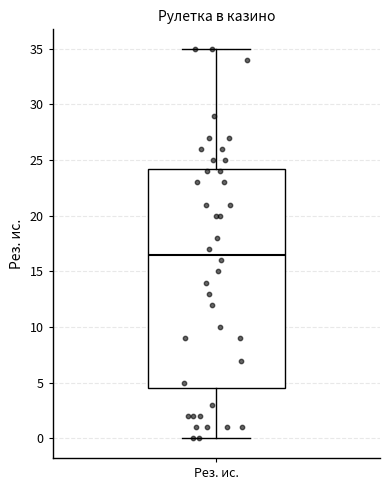

Where is the lower edge of the box for Рез. ис. on the y-axis? The values are not printed on the chart, so give them approximately, as read against the axis.

4.5